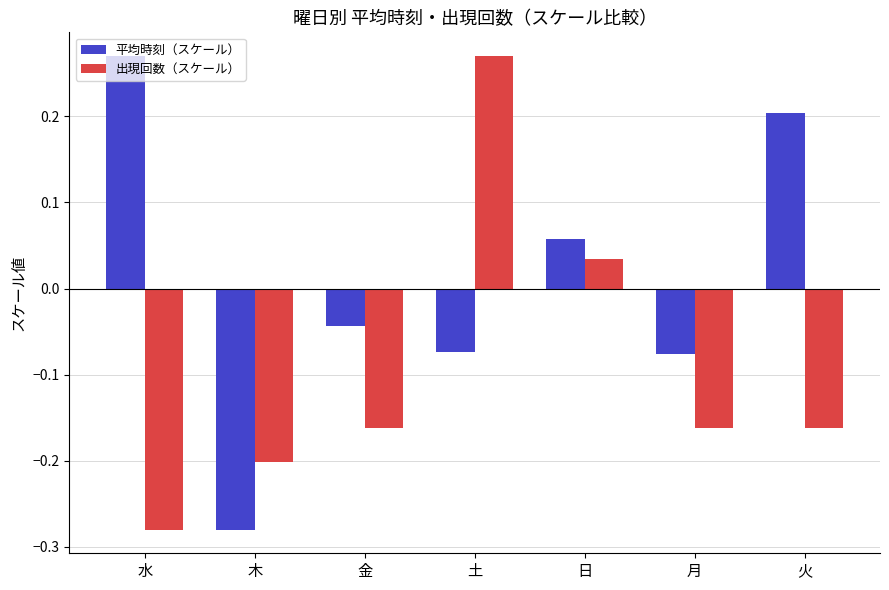

Which category has the highest value in the 出現回数（スケール） series?

土